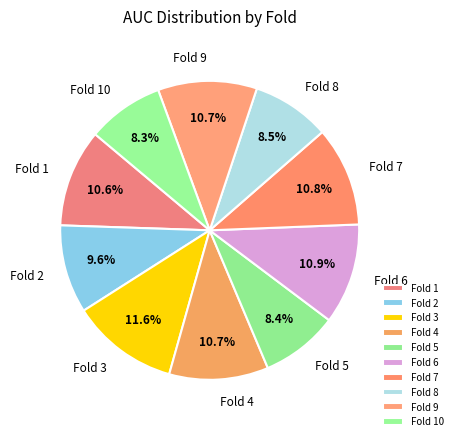

Which category has the biggest portion of the pie?

Fold 3